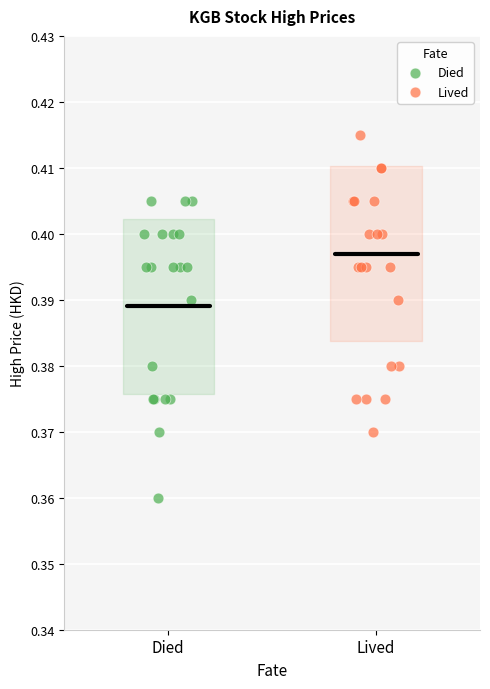

Which series reaches the maximum Y coordinate?

Lived